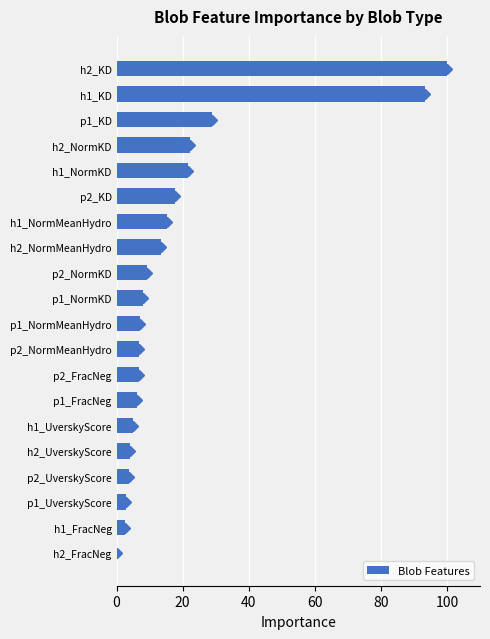

What is the change in value from p2_NormKD to h1_NormKD?

+12.3